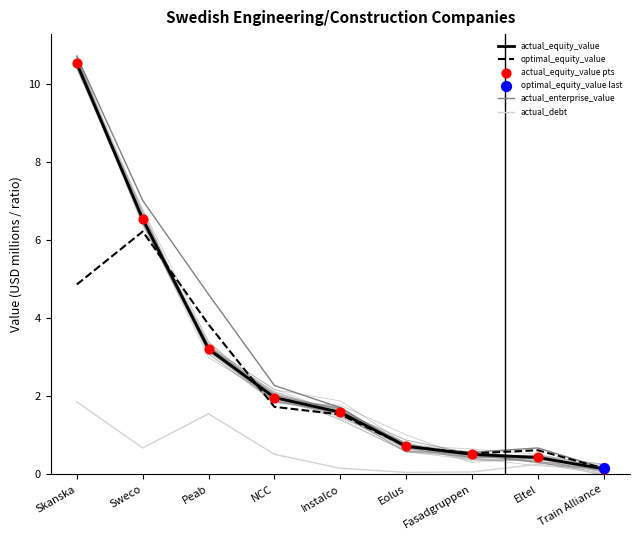

At how many categories does at least one series exceed 10?

1